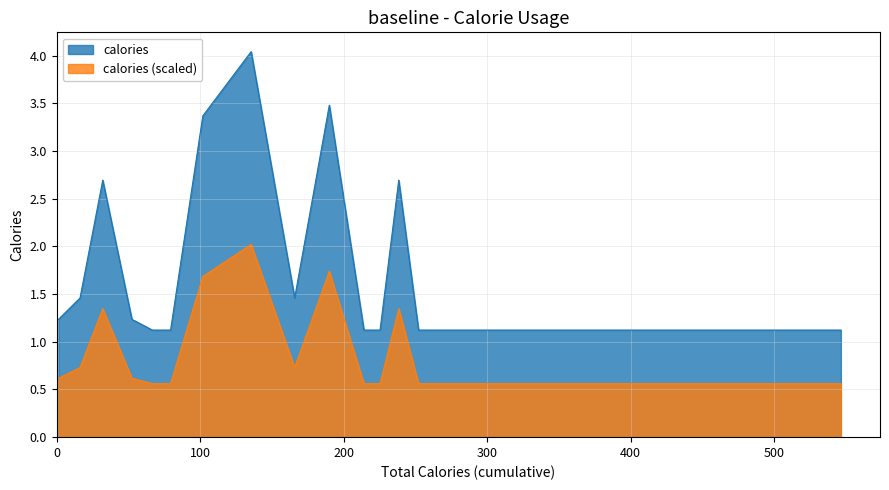

Which series has the largest total across all categories?

calories